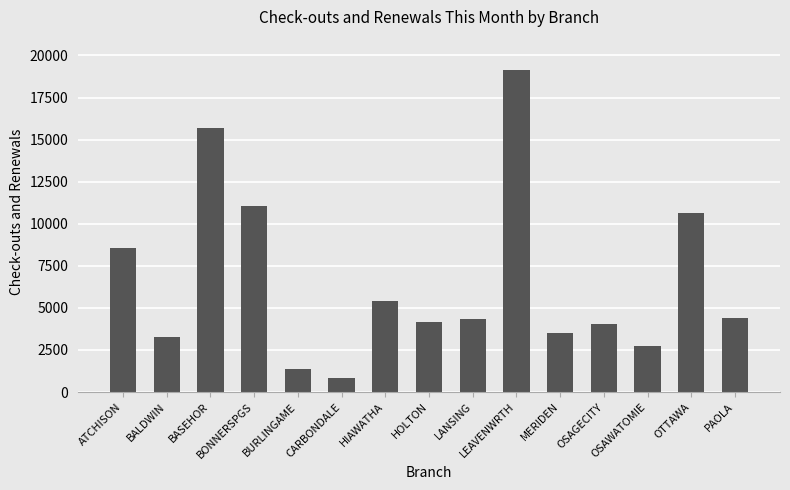

What value does the data have at OSAGECITY?

4050